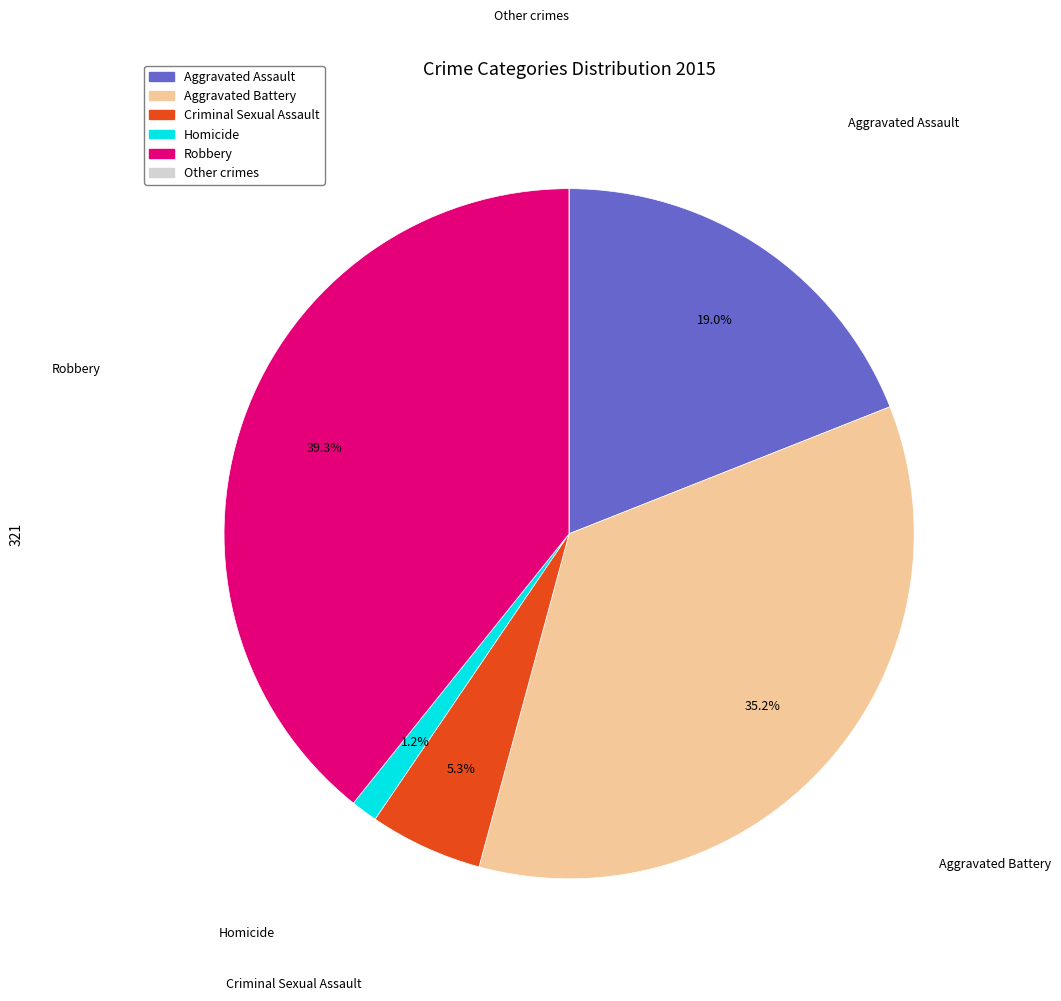

Is there a majority slice in this chart?

No